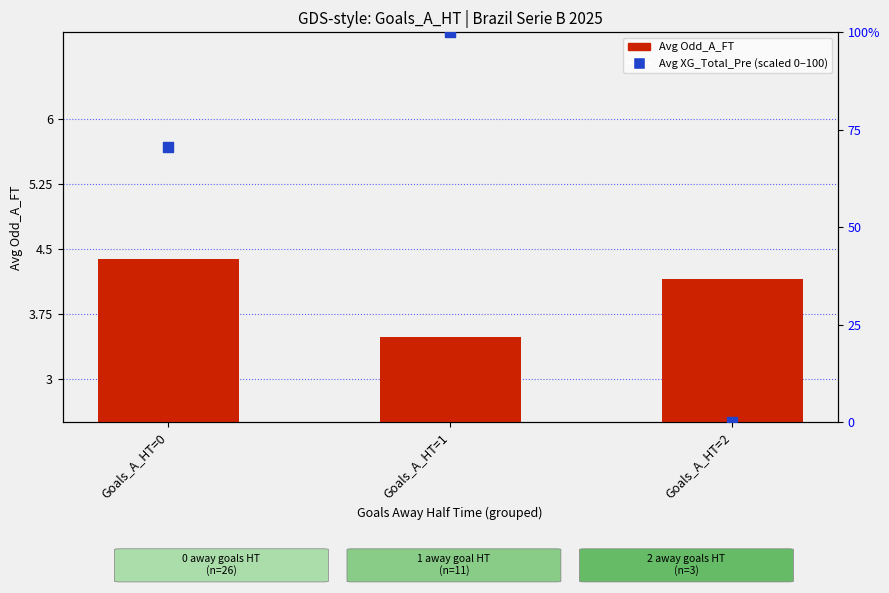

Is the value of Avg XG_Total_Pre (scaled) at Goals_A_HT=1 greater than the value of Avg Odd_A_FT at Goals_A_HT=1?

Yes